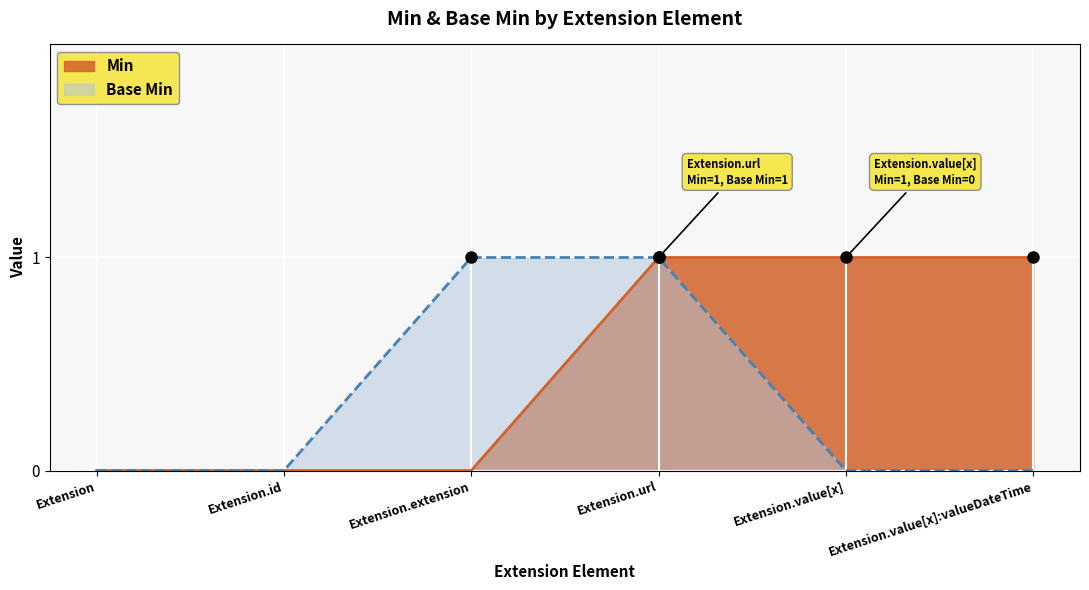

Where is Base Min nearest to the value 0?

Extension